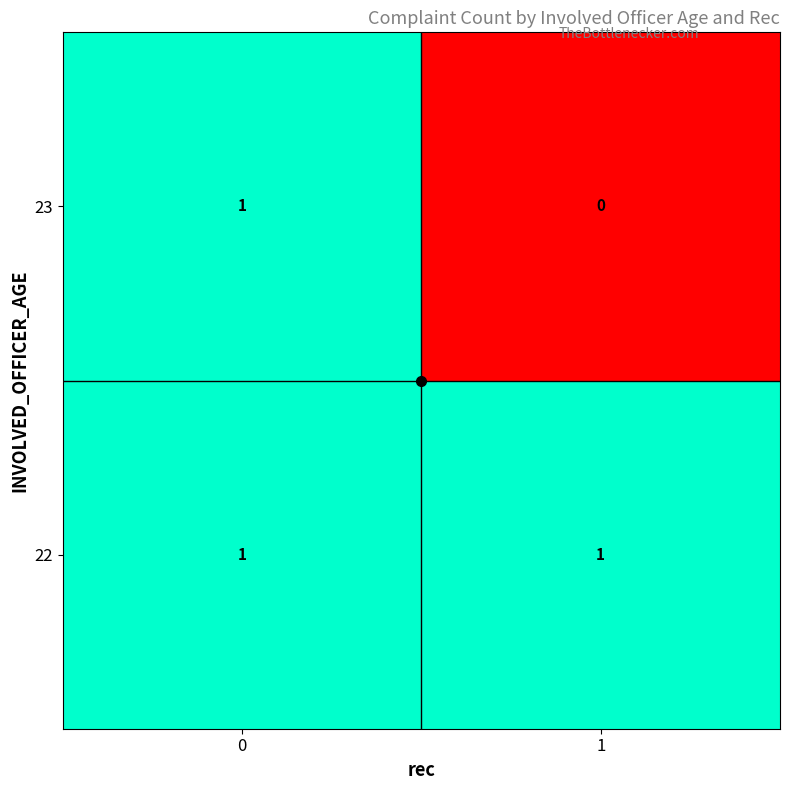

Which series has the largest range (max minus min)?

23